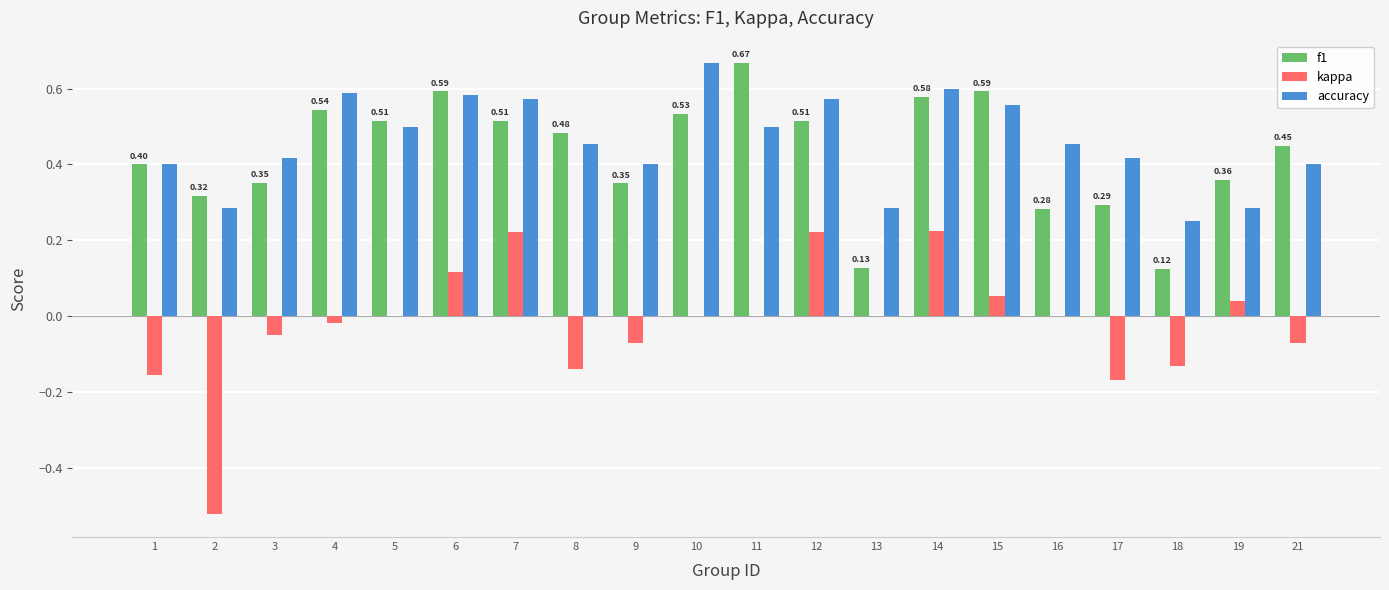

Is it true that f1 equals 0.8 at 10?

False